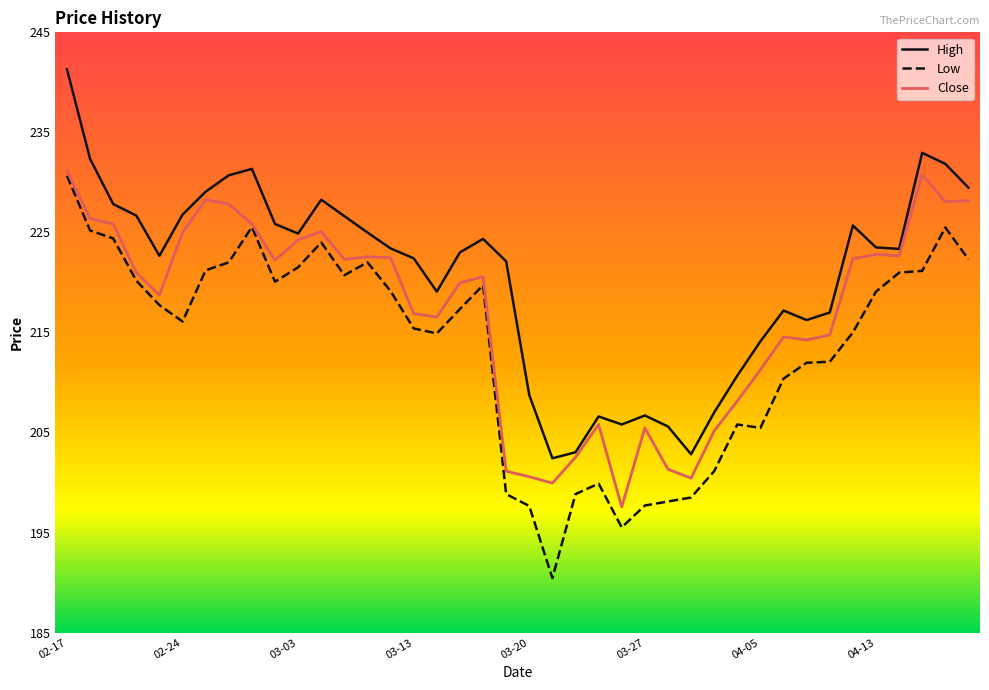

What is the difference between the second highest and second lowest values in the High series?

30.1